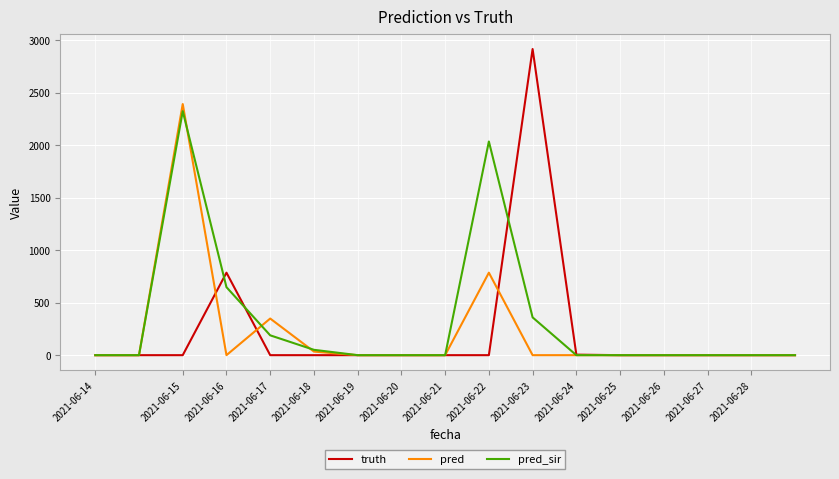

What is the difference between the second highest and second lowest values in the pred series?

786